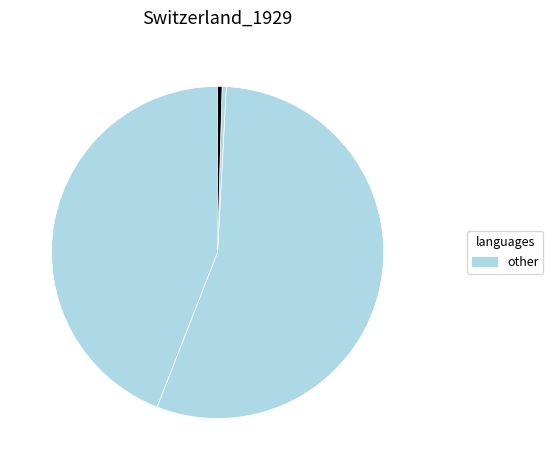

To the nearest percent, what is the average slice percentage?

20%